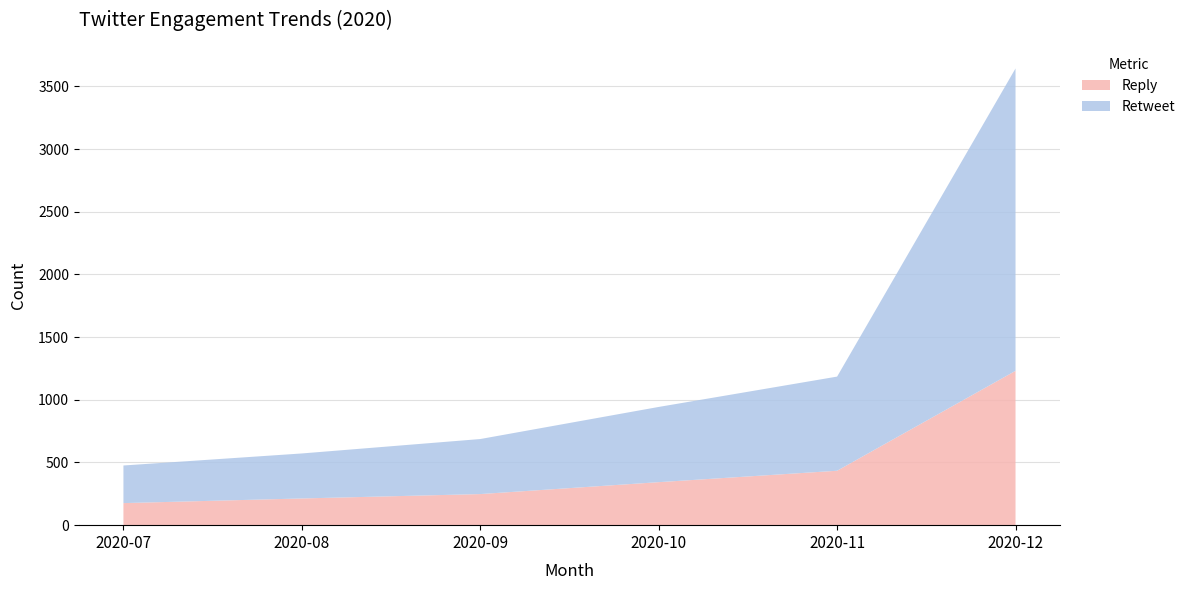

What is the maximum value for Reply?

1231